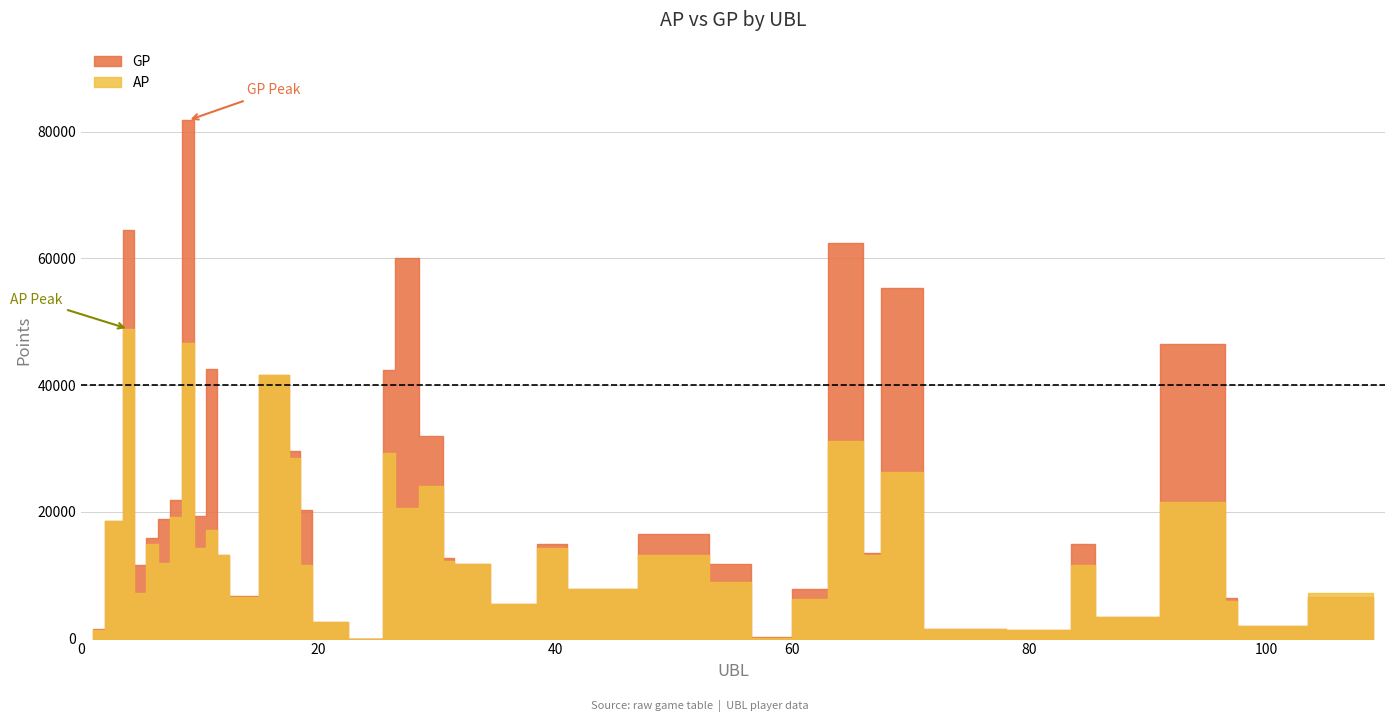

True or false: AP and GP intersect in this chart.

False